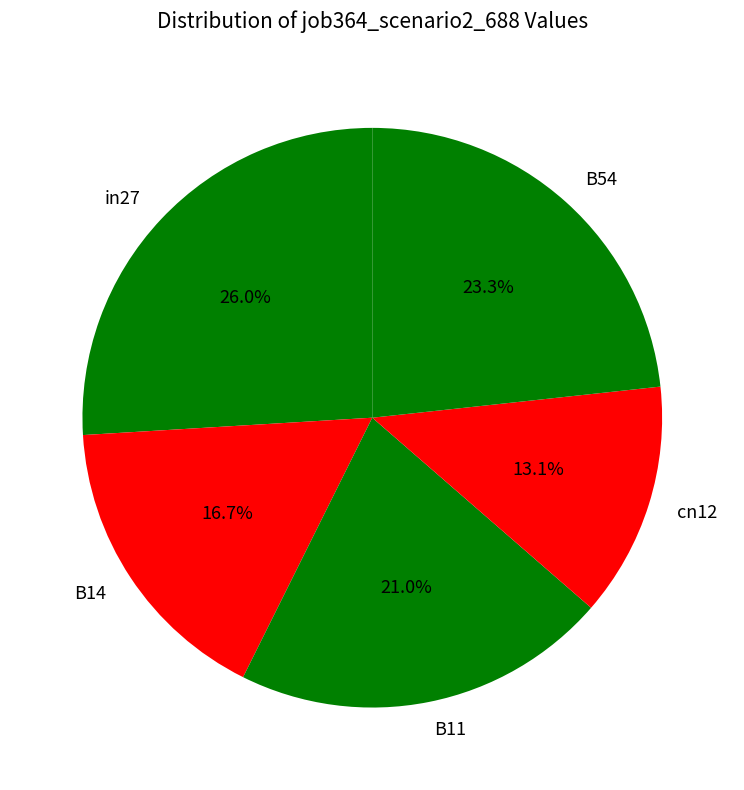

Between B54 and B14, which is larger?

B54